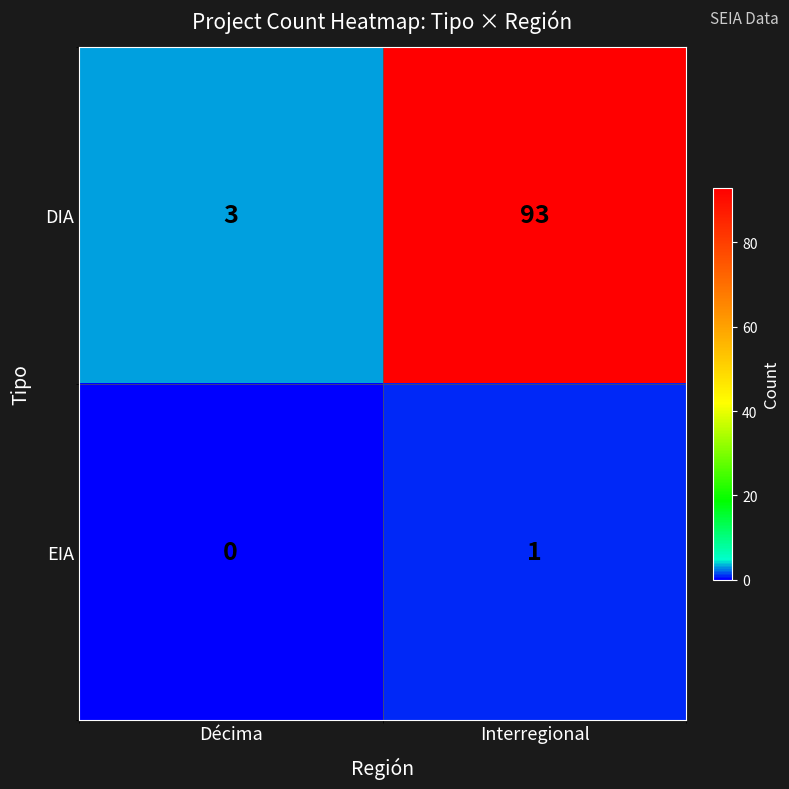

Reading left to right, what are all the values shown in this chart?

DIA: Décima=3	Interregional=93
EIA: Décima=0	Interregional=1